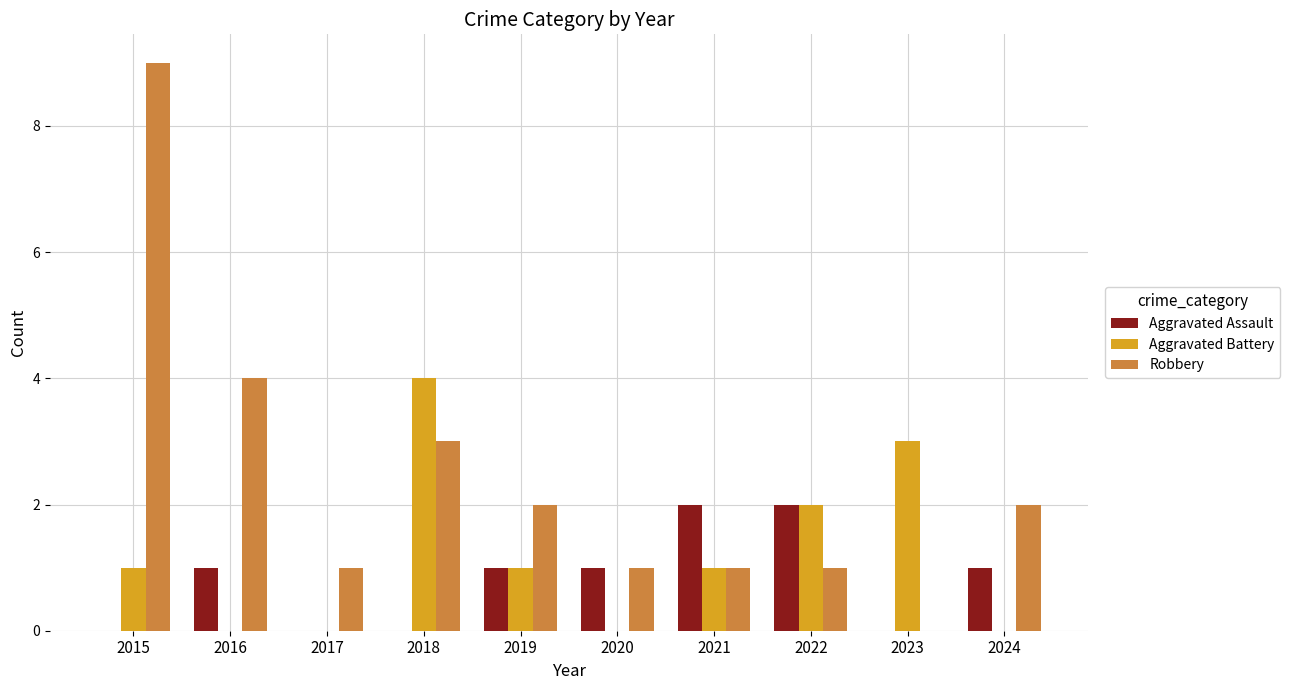

What is the greatest value displayed?

9